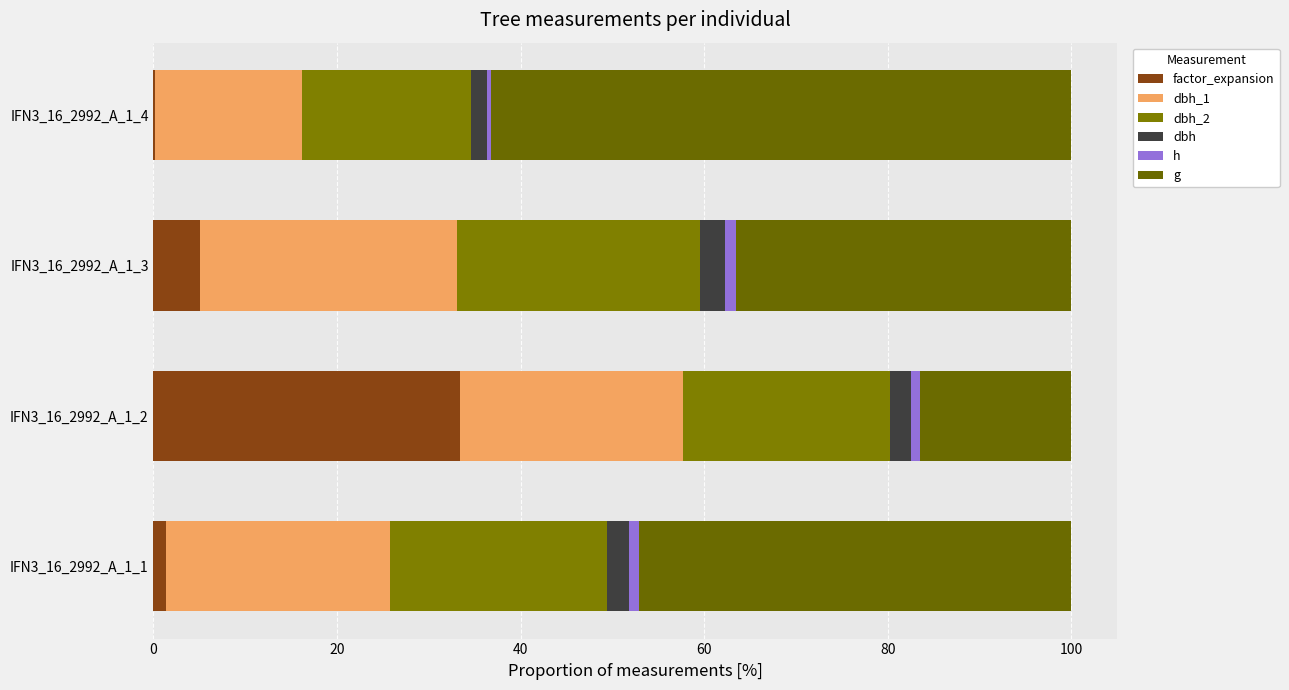

How many bars are there in each group?

6